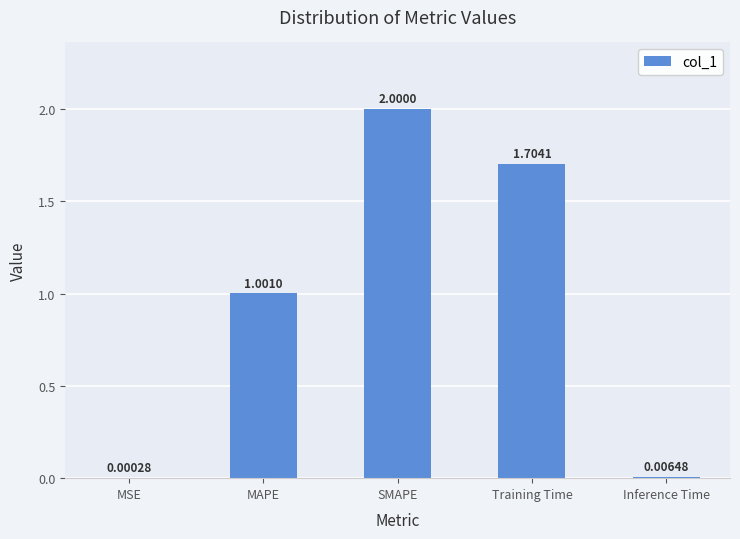

Are the bars horizontal?

No